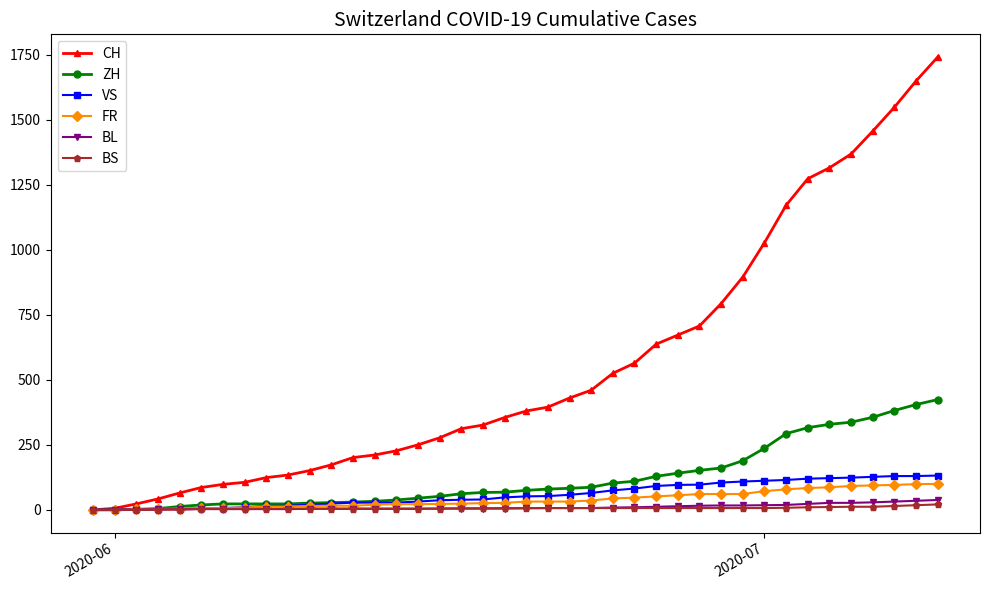

At how many categories does at least one series exceed 1115?

8